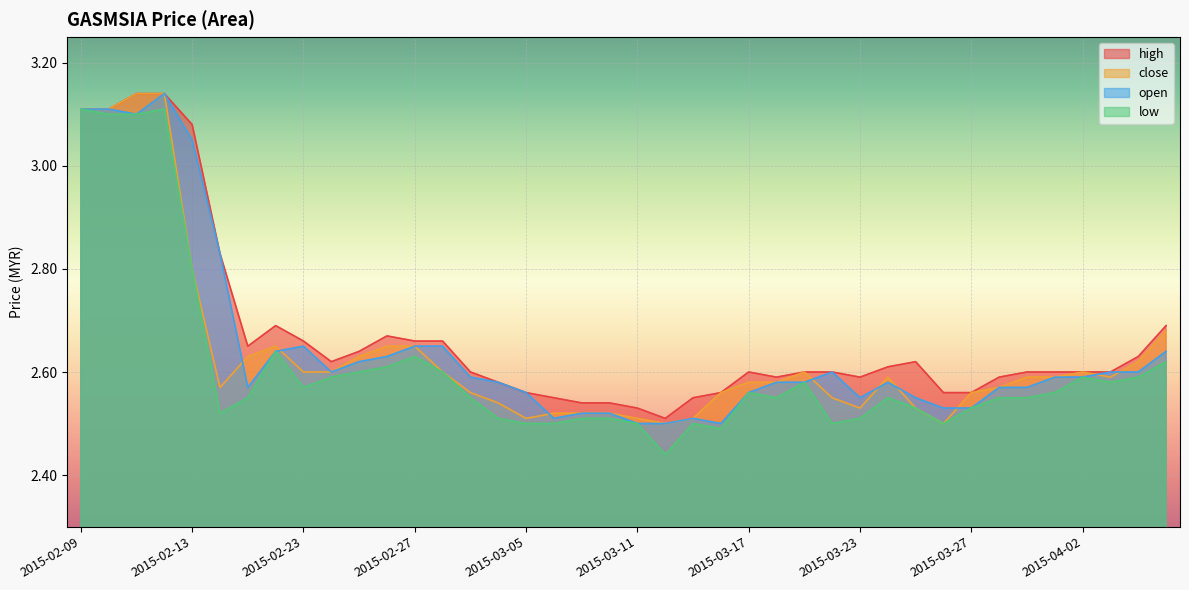

Rank the categories by high value from lowest to highest.

2015-03-12, 2015-03-11, 2015-03-09, 2015-03-10, 2015-03-06, 2015-03-13, 2015-03-05, 2015-03-16, 2015-03-26, 2015-03-27, 2015-03-04, 2015-03-18, 2015-03-23, 2015-03-30, 2015-03-03, 2015-03-17, 2015-03-19, 2015-03-20, 2015-03-31, 2015-04-01, 2015-04-02, 2015-04-03, 2015-03-24, 2015-02-24, 2015-03-25, 2015-04-06, 2015-02-25, 2015-02-17, 2015-02-23, 2015-02-27, 2015-03-02, 2015-02-26, 2015-02-18, 2015-04-07, 2015-02-16, 2015-02-13, 2015-02-09, 2015-02-10, 2015-02-11, 2015-02-12